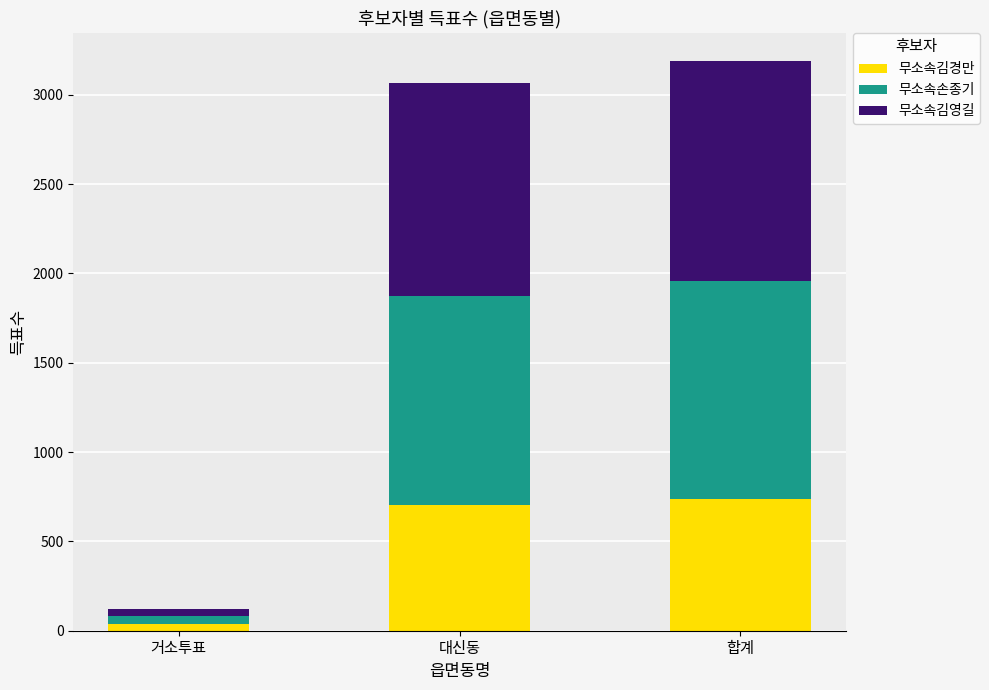

What is the average value of the 무소속김경만 series?

493